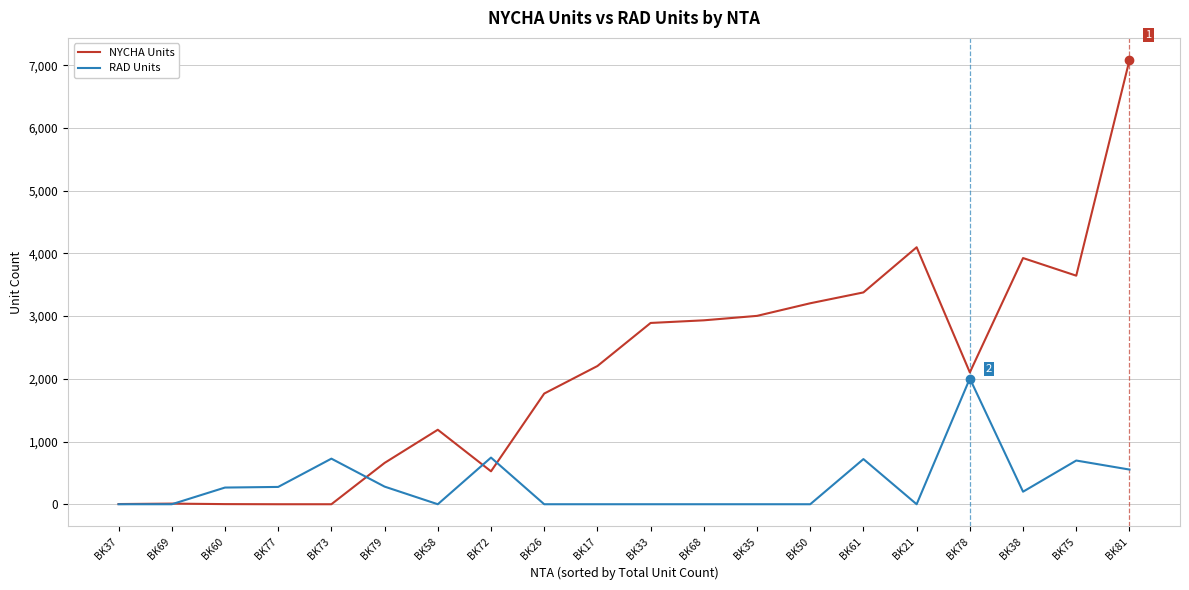

Rank the series at BK79 from highest to lowest value.

NYCHA Units, RAD Units